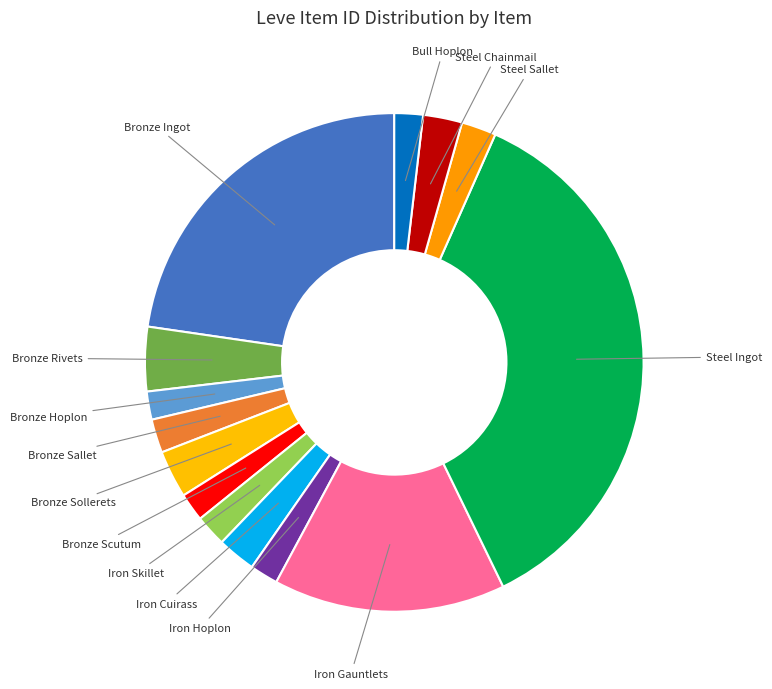

Which slice is the largest?

Steel Ingot